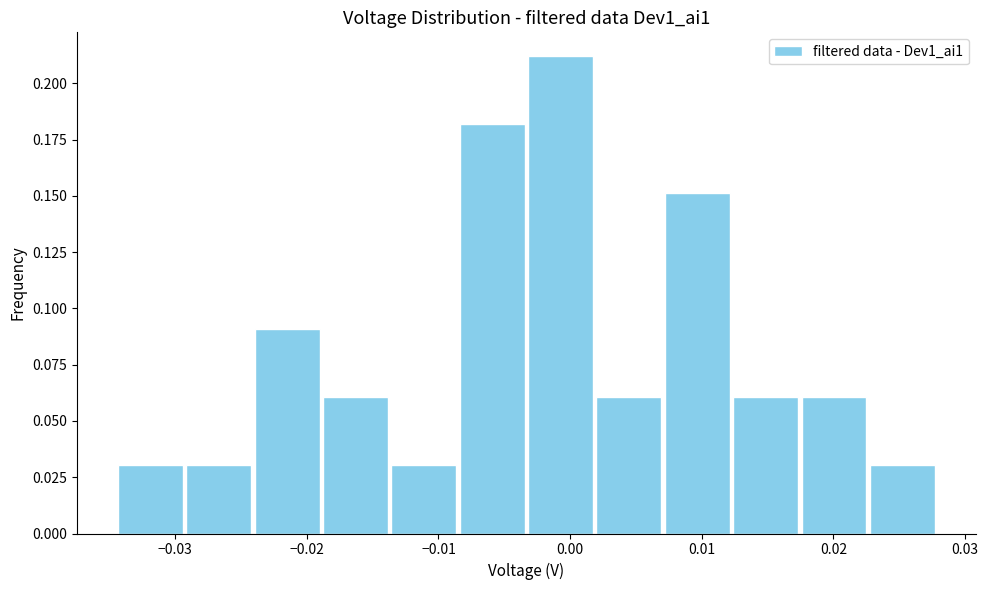

What is the height of the bar covering -0.034 to -0.029 on the x-axis? Neither the bar edges nor the heights are printed on the chart, so give them approximately, as read against the axes.

0.03